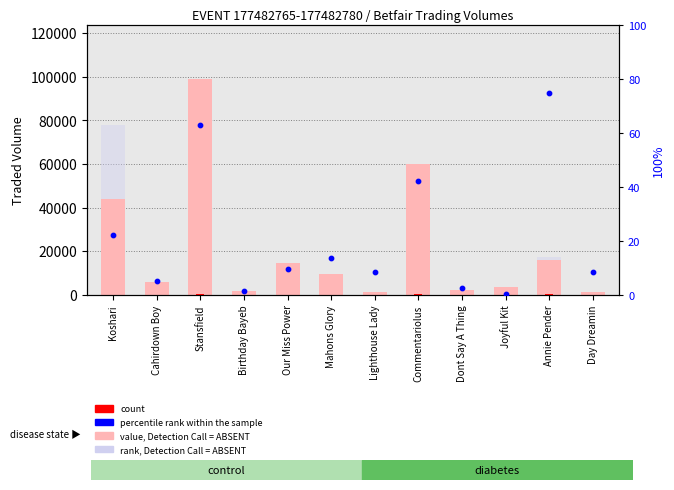

Which series contains the lowest Y value?

percentile rank within the sample